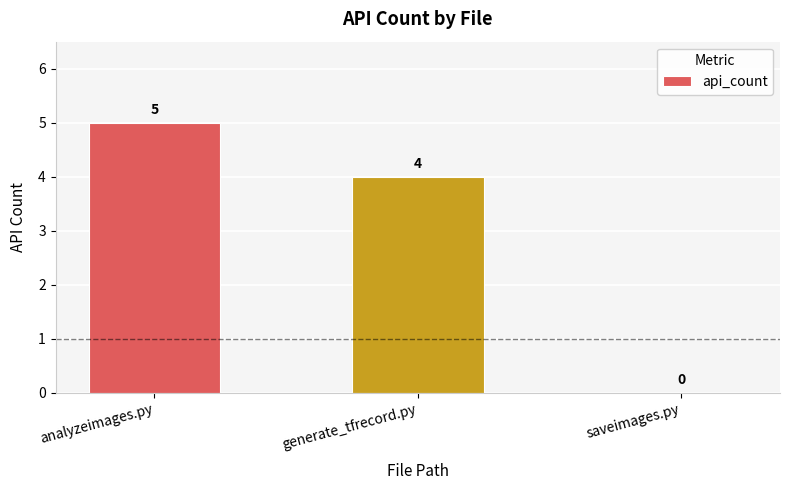

What is the sum of all values?

9